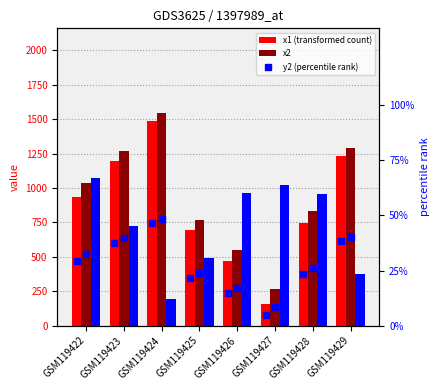

Which series reaches the minimum Y coordinate?

x1